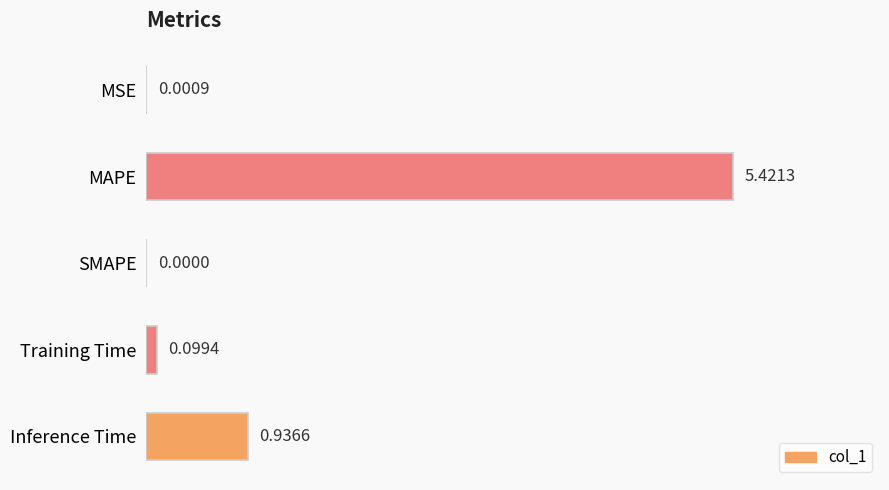

What is the change in value from MAPE to SMAPE?

-5.4